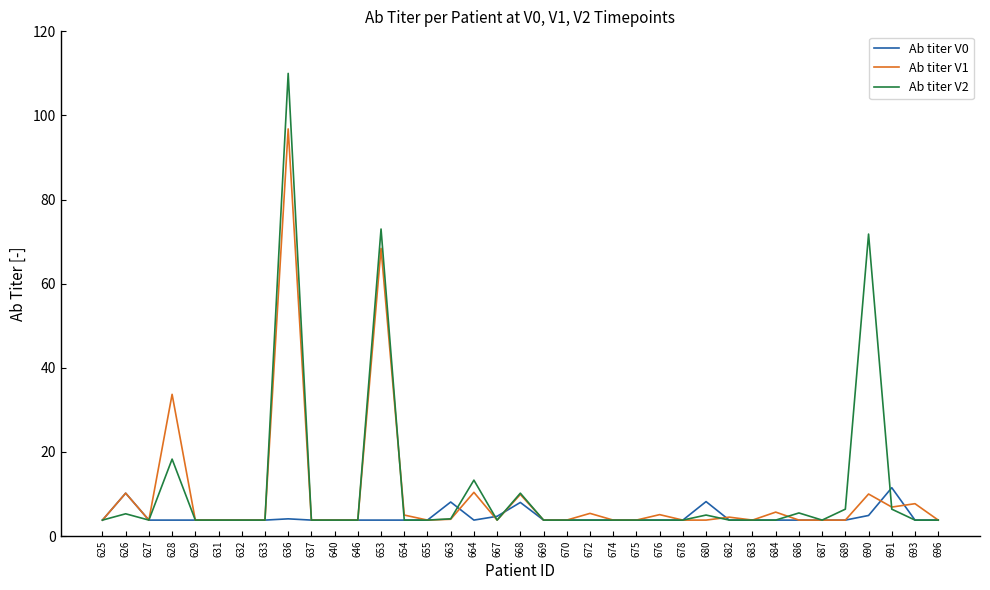

Which series has the largest range (max minus min)?

Ab titer V2